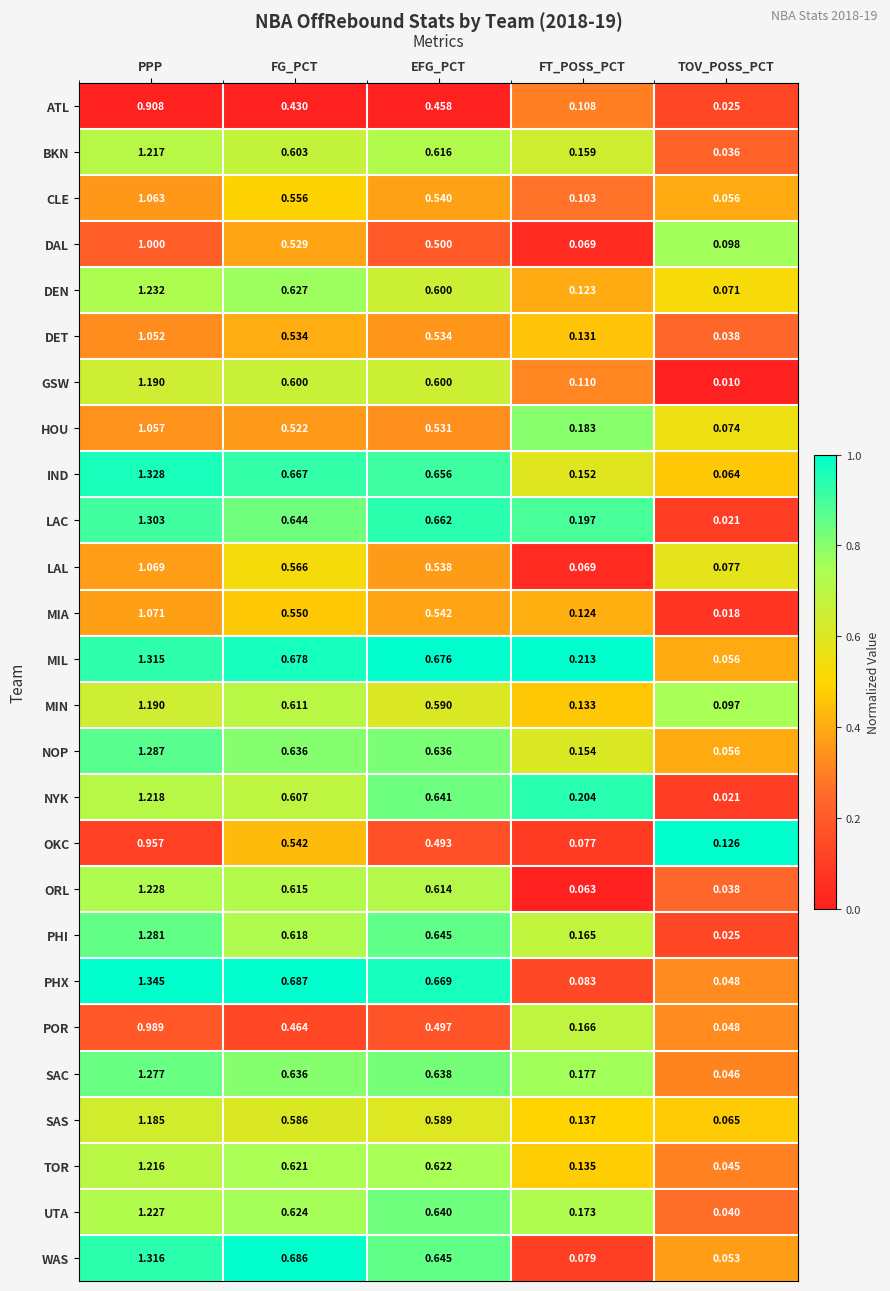

Which label corresponds to the largest value in the chart?

PPP